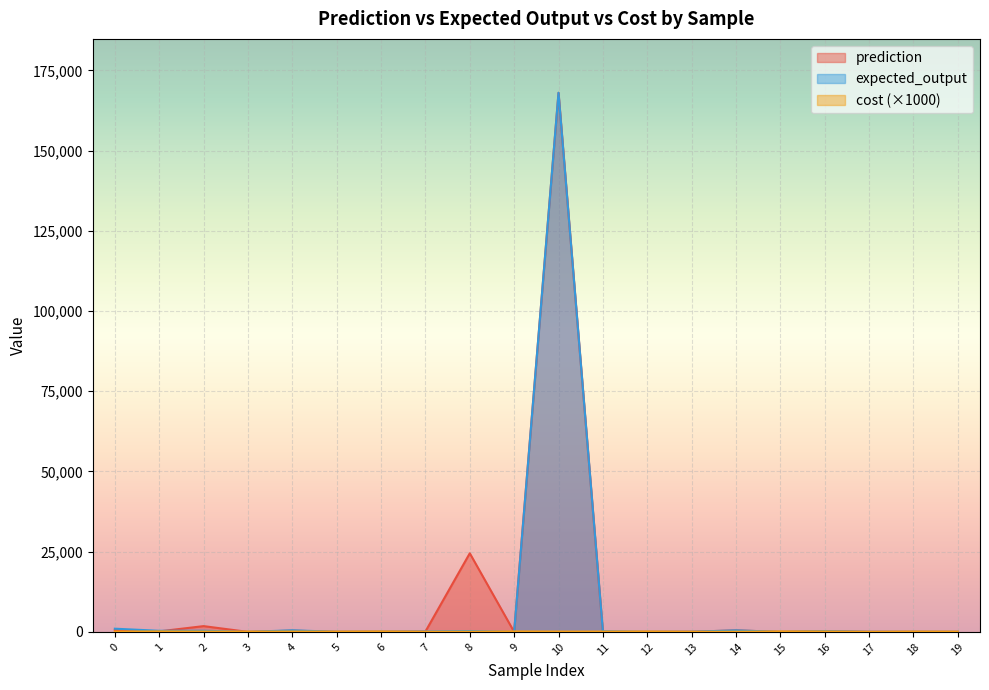

At 1, list the series in order from largest to smallest.

avg_expected_output, avg_prediction, avg_cost